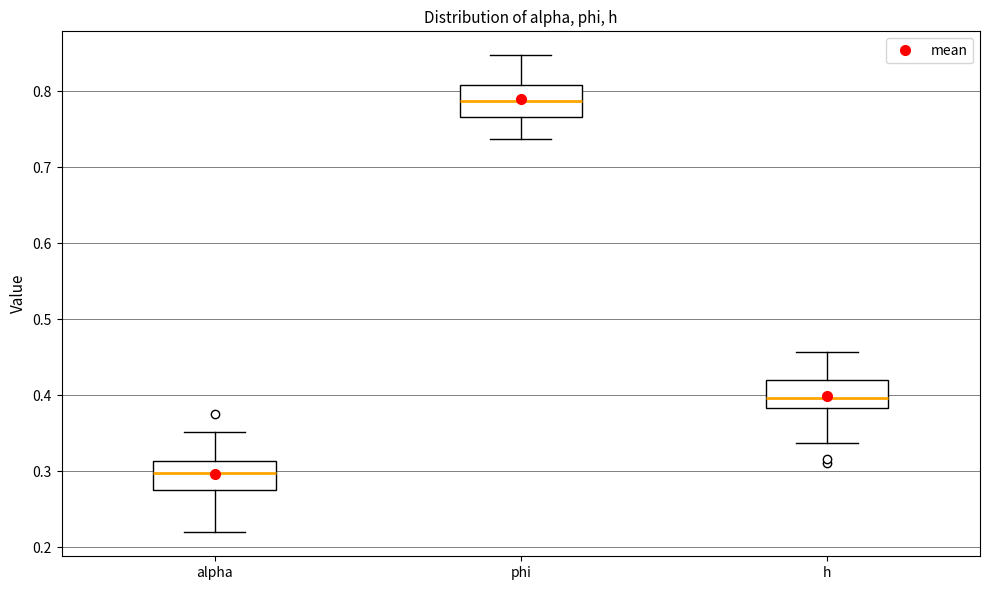

Reading left to right, read every box against the y-axis: the position of its median line, the range the box covers, and the ends of its whiskers. The values are not printed on the chart, so give them approximately, as read against the axis.

alpha: median 0.30, box 0.27 to 0.31, whiskers 0.22 to 0.35
phi: median 0.79, box 0.77 to 0.81, whiskers 0.74 to 0.85
h: median 0.40, box 0.38 to 0.42, whiskers 0.34 to 0.46